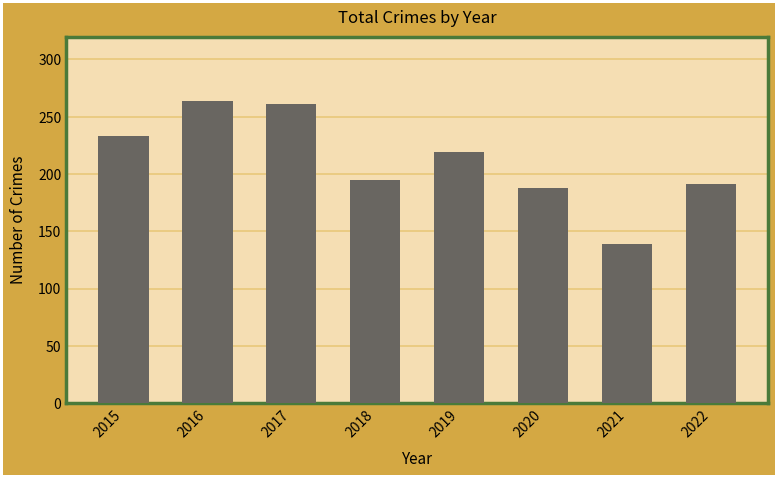

At which label does the data first exceed 219?

2015